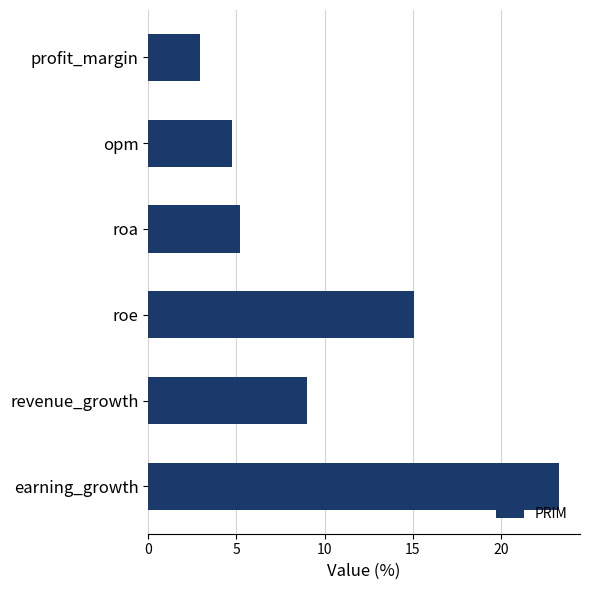

Is it true that the value at roe is 15.1?

True